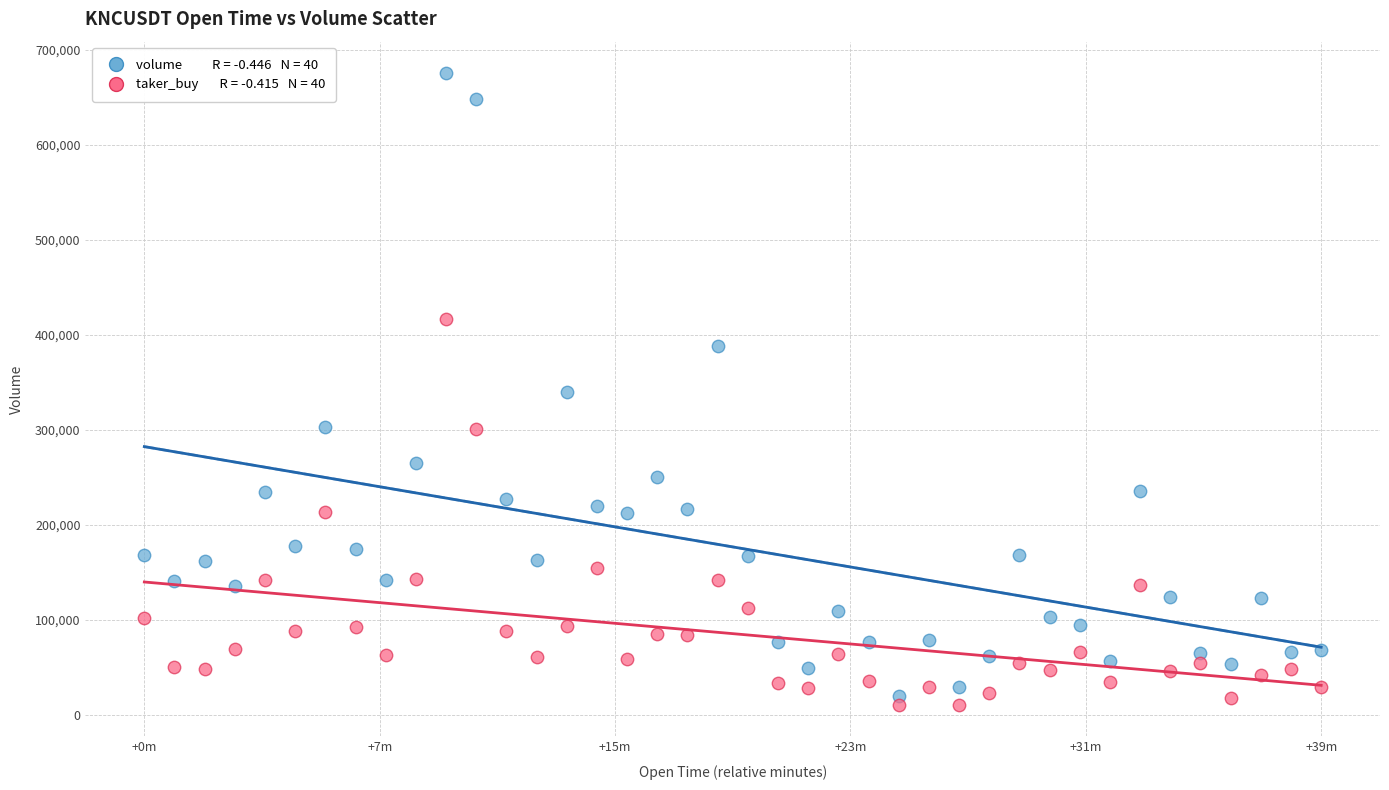

Across all data points, what is the range of Y values (max minus min)?

664469